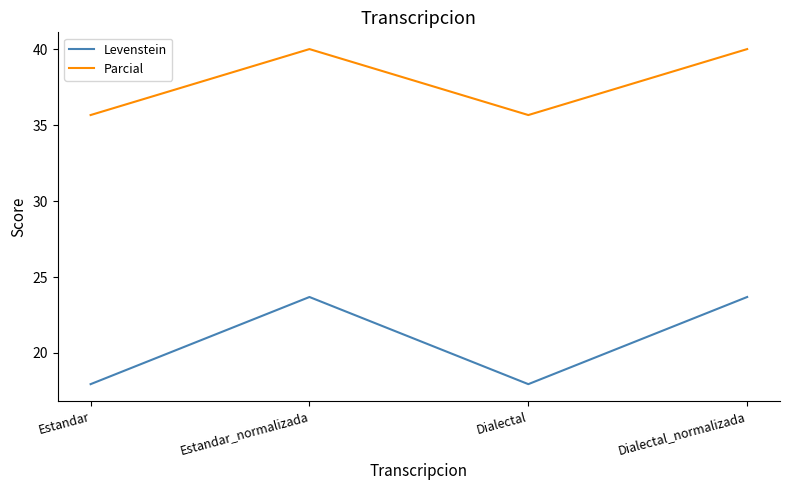

True or false: Levenstein and Parcial intersect in this chart.

False